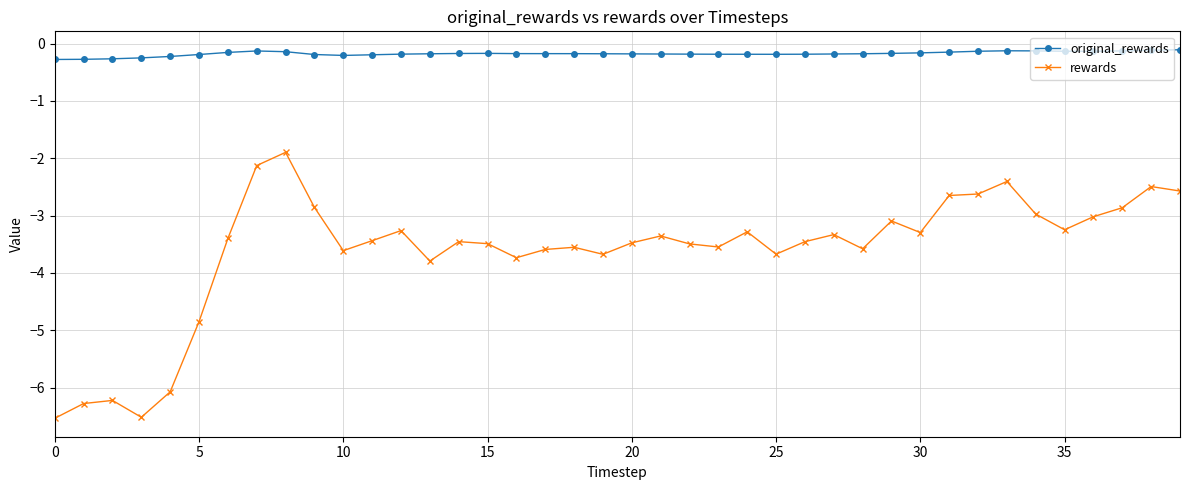

At how many categories does at least one series exceed -2?

40